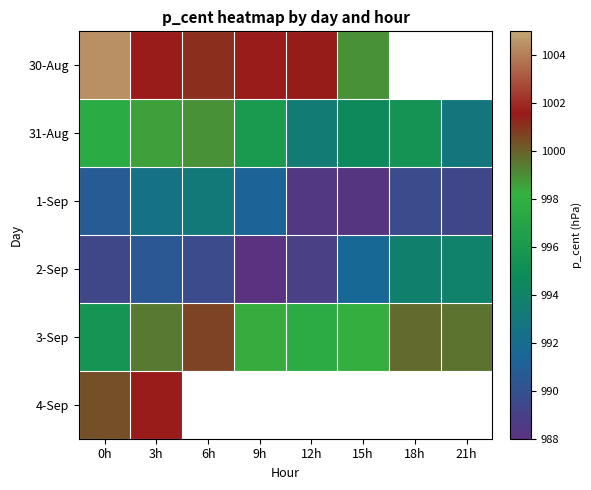

What is the approximate value of 30-Aug at 12h?

1001.5